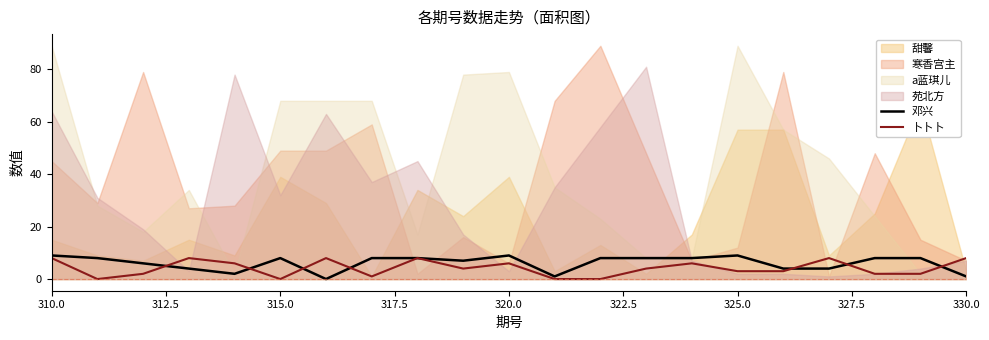

The 卜卜卜 series shows 3 at 325.0. True or false?

True